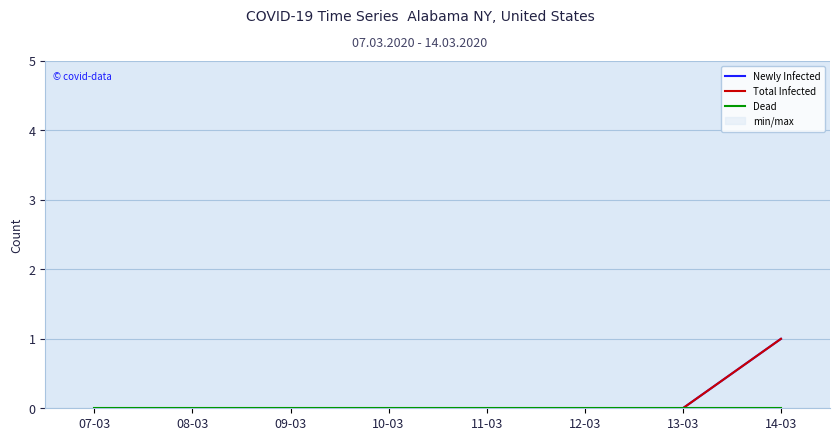

Is the value of Dead at 13-03 greater than the value of Newly Infected at 09-03?

No